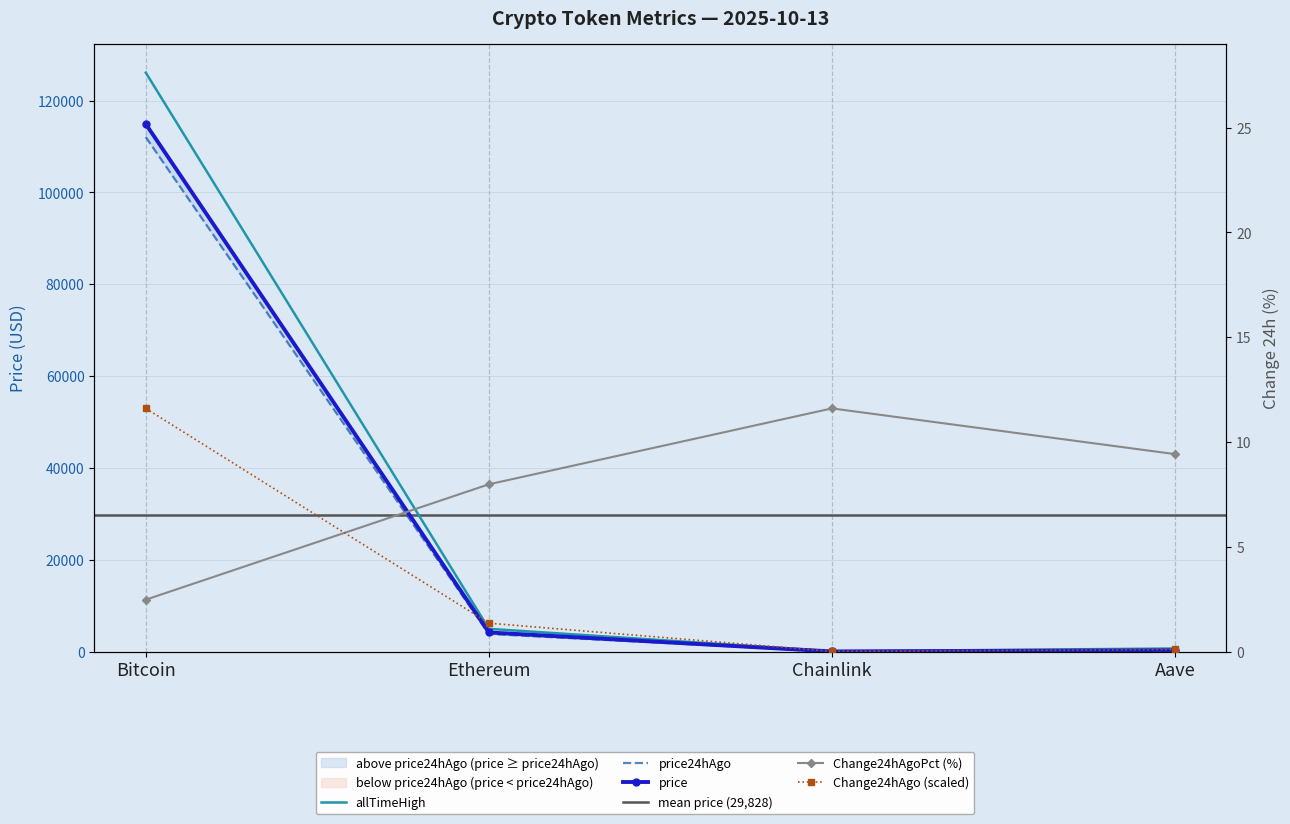

Reading left to right, transcribe all the data shown in this chart.

price: 114884.0	4153.6	19.7	253.4
price24hAgo: 112042.0	3822.2	17.4	229.5
Change24hAgo: 11.6	1.4	0.0	0.1
Change24hAgoPct: 2.5	8.0	11.6	9.4
allTimeHigh: 126080.0	4946.1	52.7	661.7